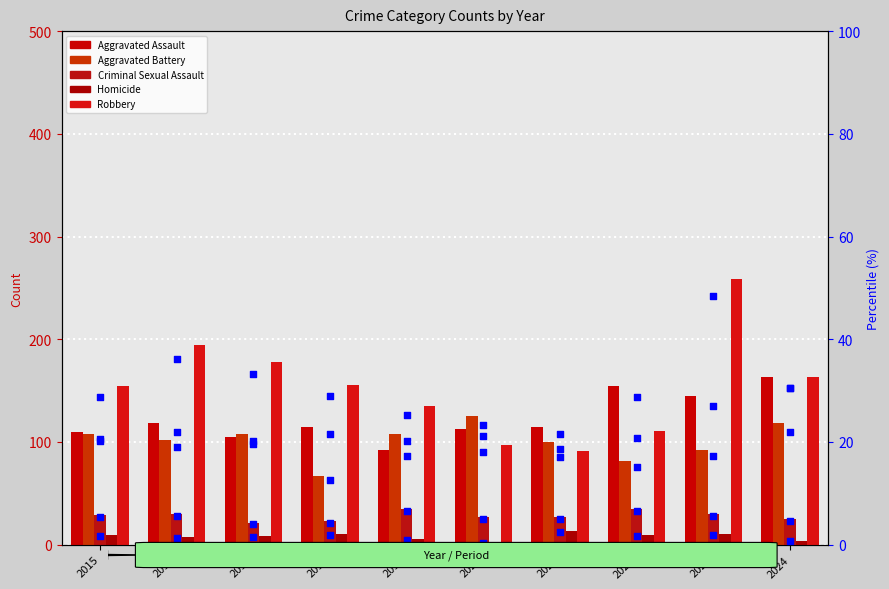

Which series has the widest spread of Y values?

Robbery